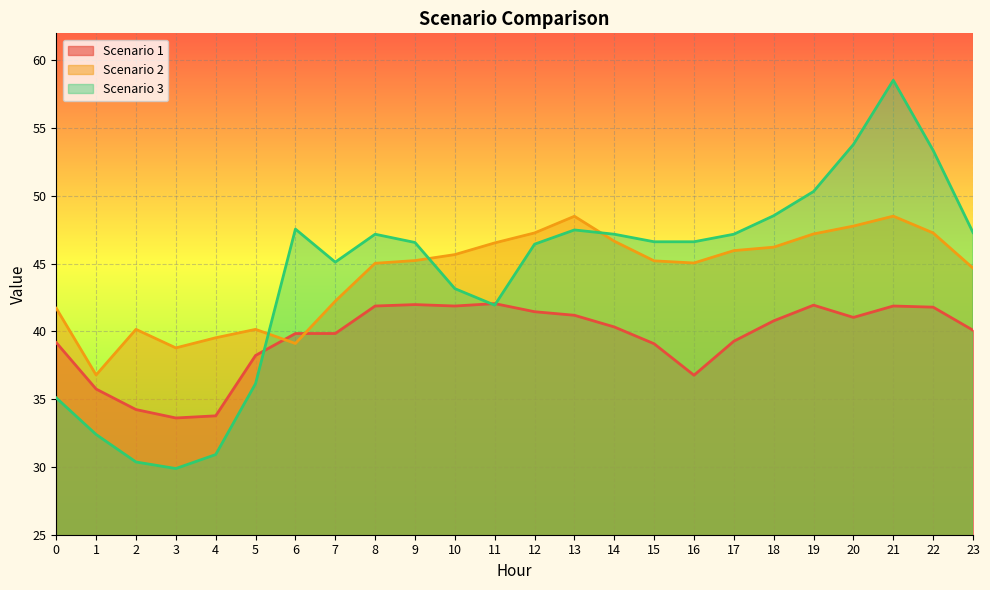

How many interior local peaks does the Scenario 2 series have?

4